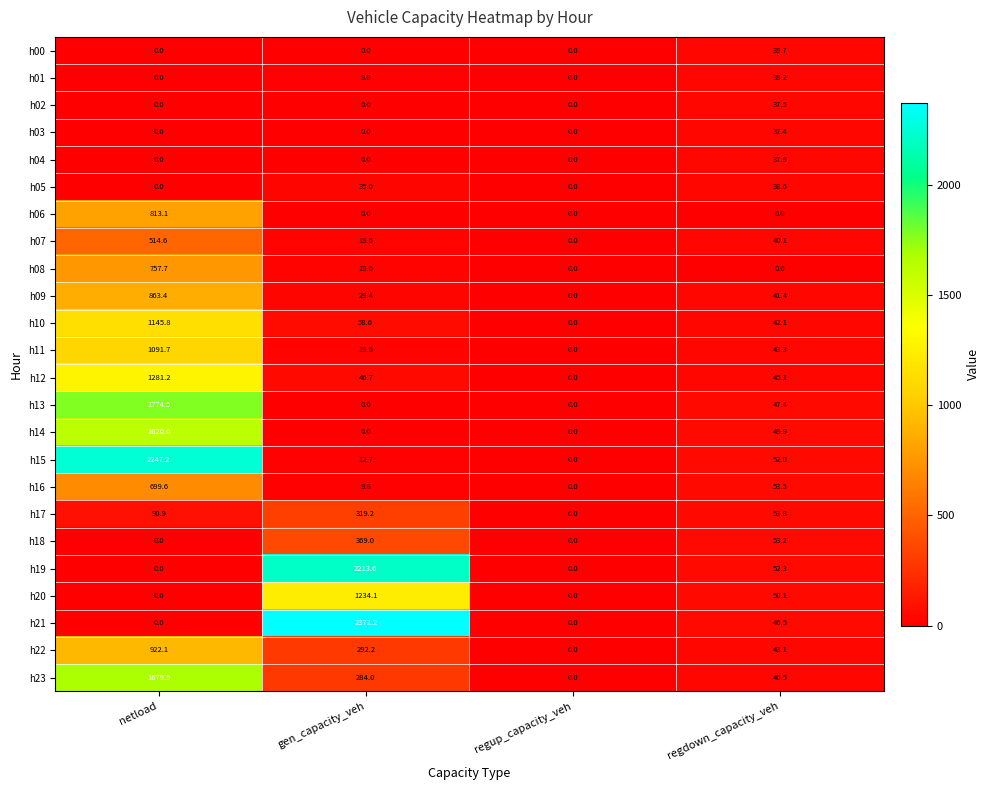

What is the average value of the h05 series?

18.4